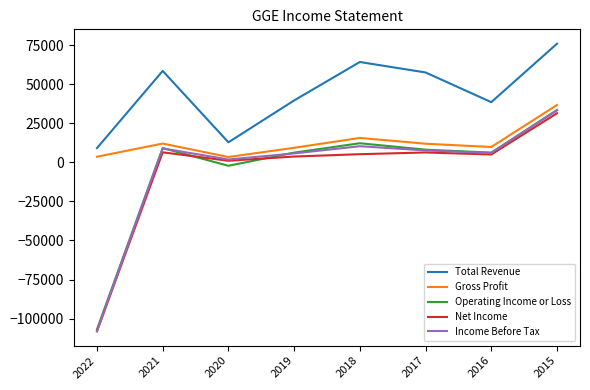

Which series has the largest range (max minus min)?

Income Before Tax